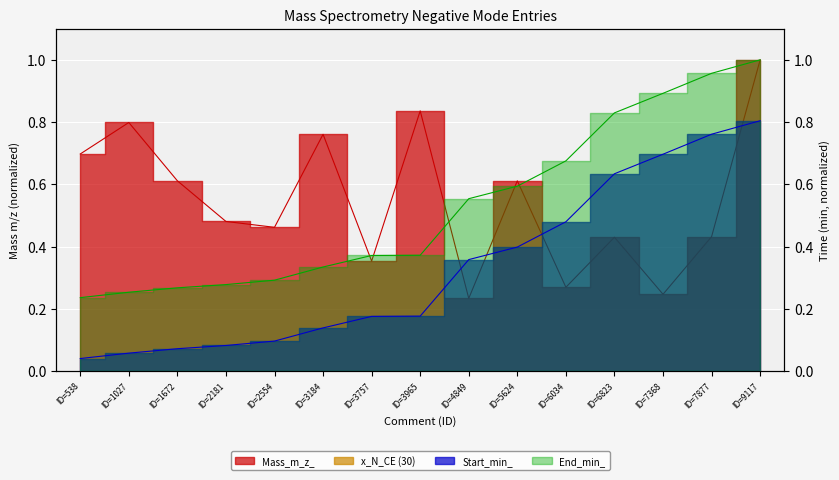

At which category does the chart reach its peak across all series?

ID=9117